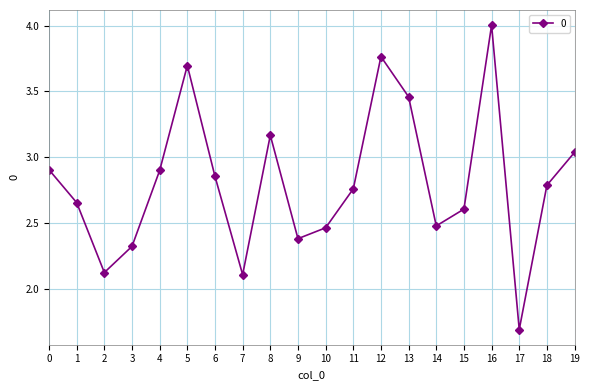

How many lines are shown in the chart?

1